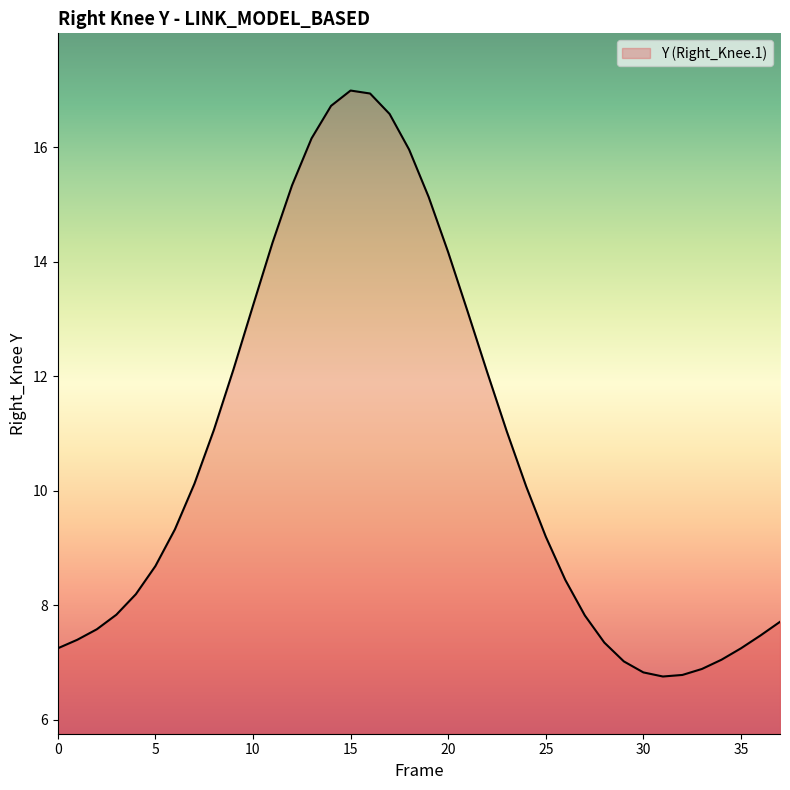

What is the minimum value shown in the chart?

6.8